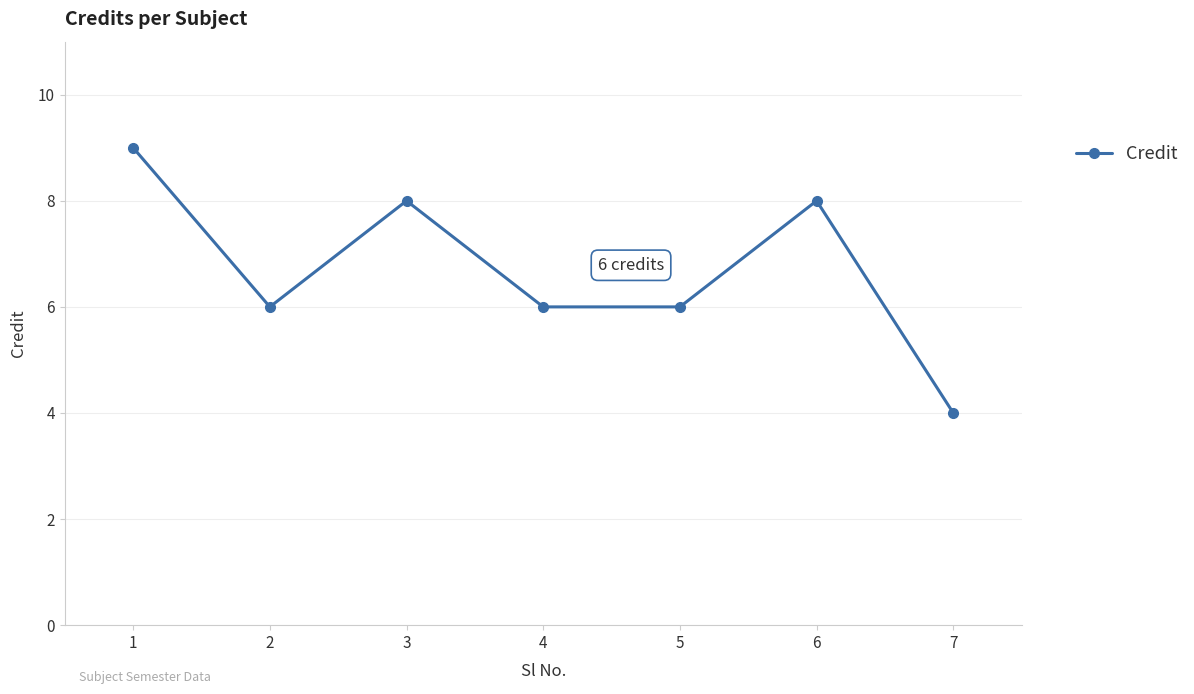

Reading left to right, list all the values displayed in this chart.

9	6	8	6	6	8	4